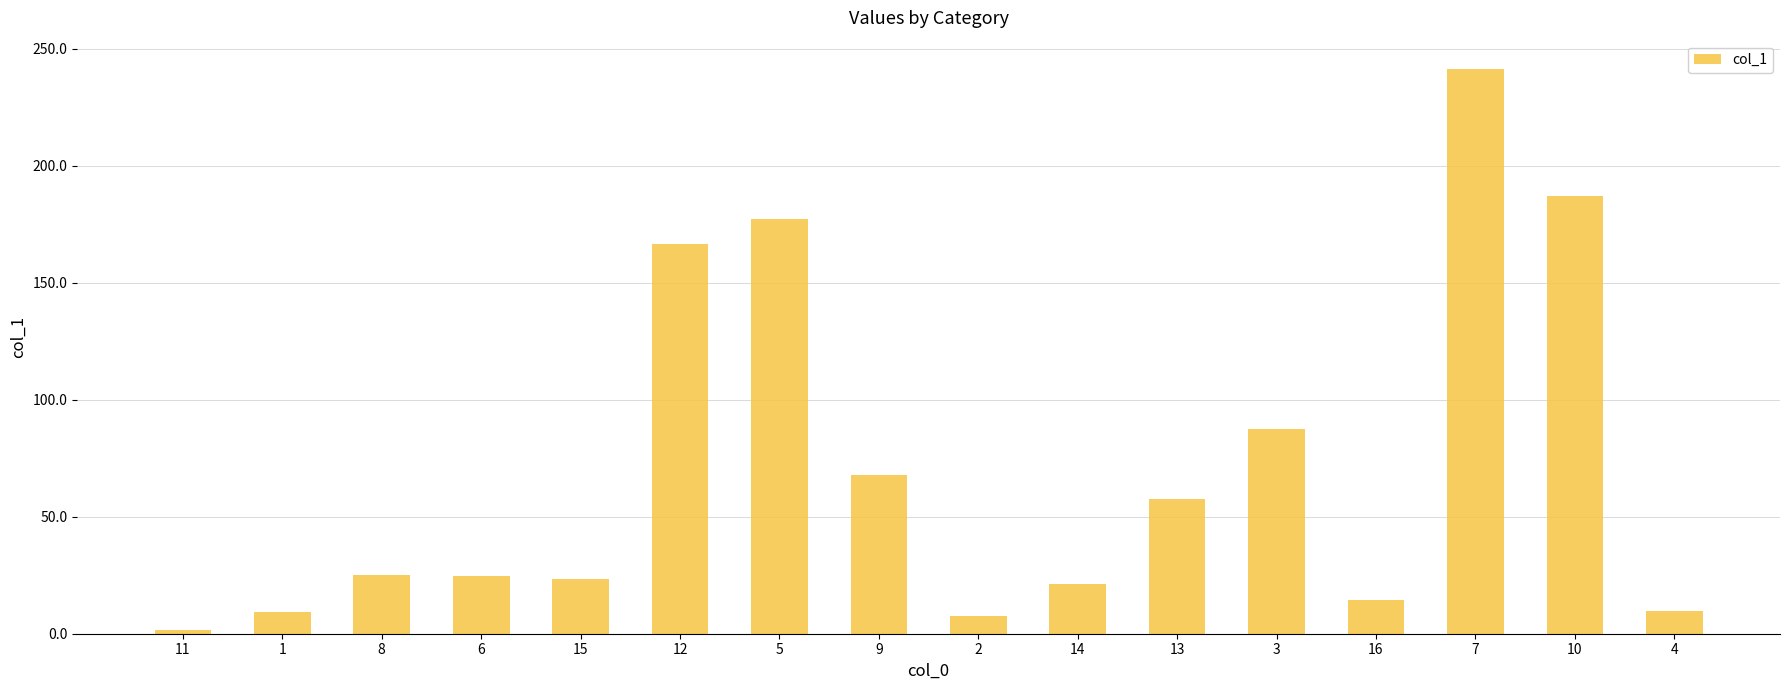

How many series are shown in this chart?

1